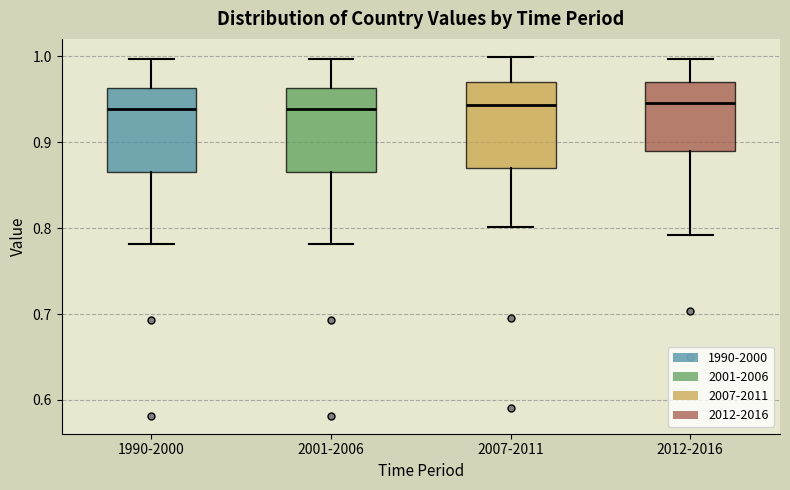

Reading left to right, transcribe this box plot: for each box, give where its median line is, the range the box spans, and where its two whiskers end, as read against the y-axis. The values are not printed on the chart, so give them approximately, as read against the axis.

1990-2000: median 0.94, box 0.87 to 0.96, whiskers 0.78 to 1.00
2001-2006: median 0.94, box 0.87 to 0.96, whiskers 0.78 to 1.00
2007-2011: median 0.94, box 0.87 to 0.97, whiskers 0.80 to 1.00
2012-2016: median 0.95, box 0.89 to 0.97, whiskers 0.79 to 1.00